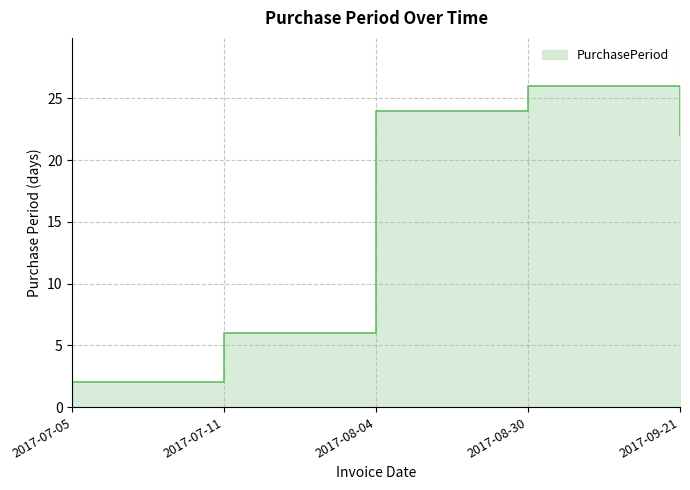

How many lines are shown in the chart?

1